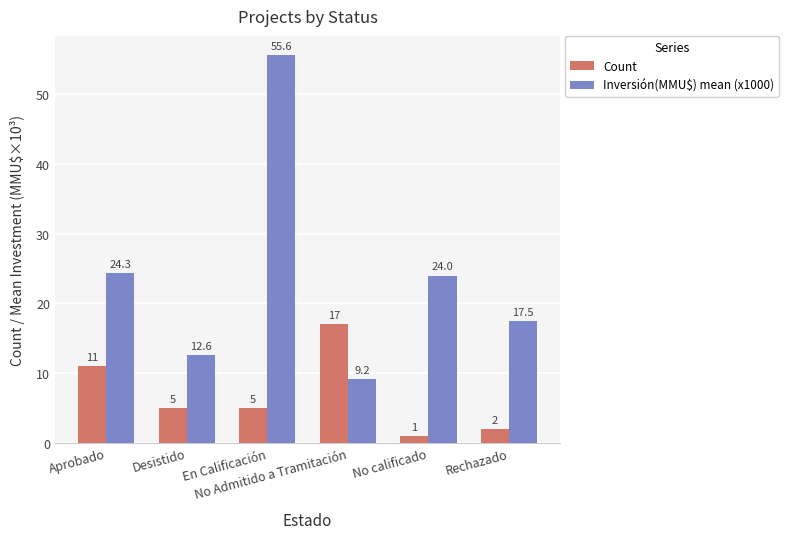

At which category does the chart reach its peak across all series?

En Calificación